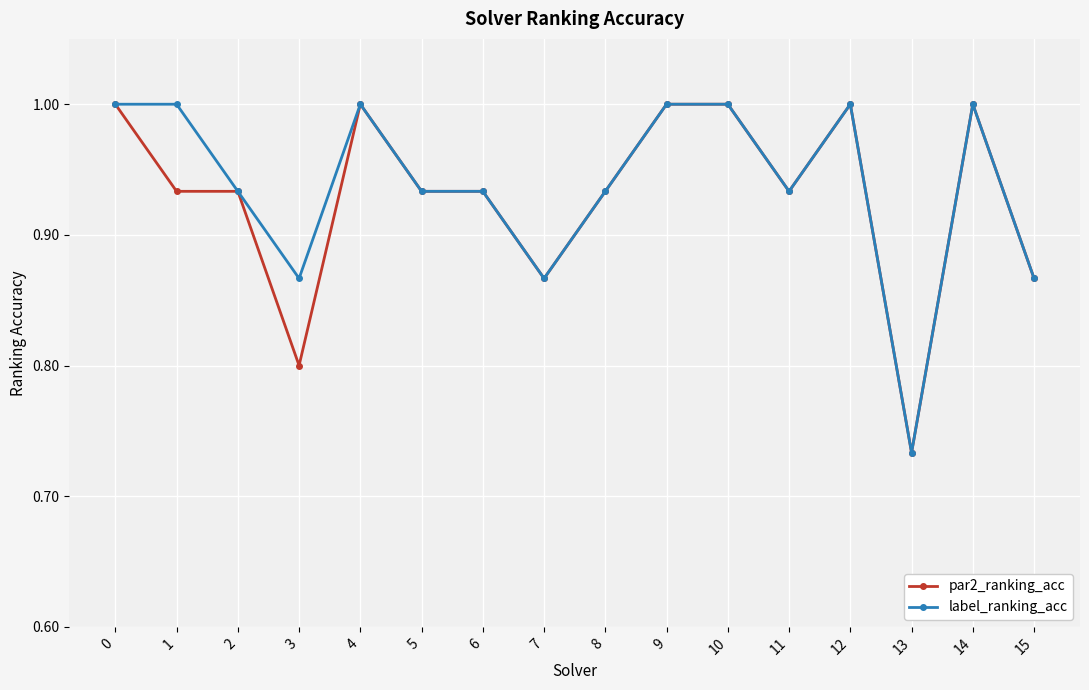

The par2_ranking_acc series shows 0.6 at 10. True or false?

False